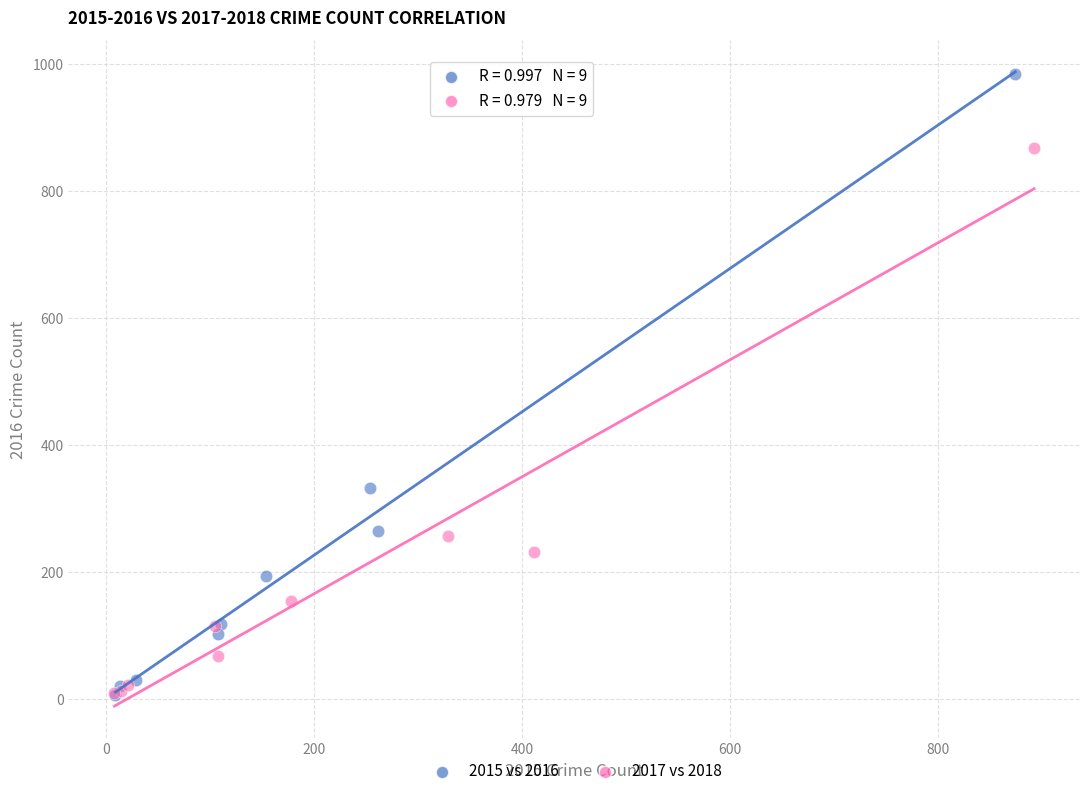

Which series has the largest Y range (max minus min)?

2015 vs 2016